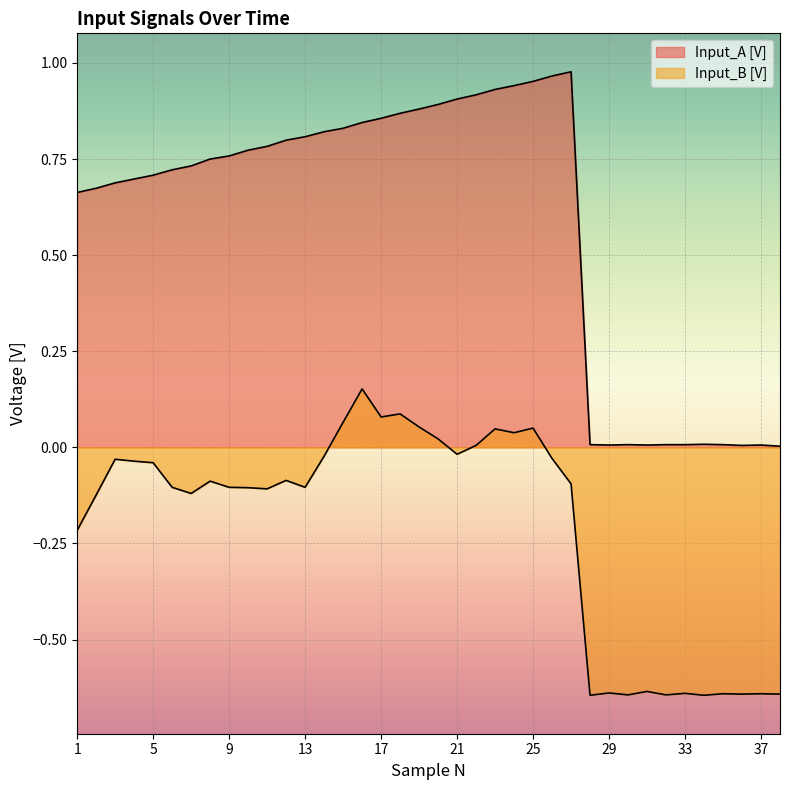

What is the difference between the maximum and minimum values in the Input_A [V] series?

1.0